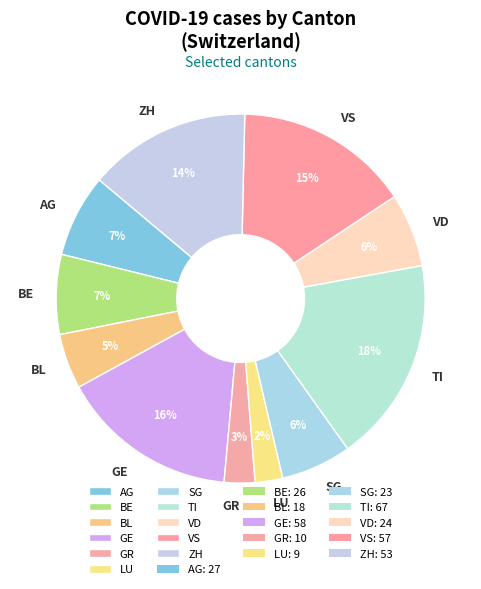

Which slice is the largest?

TI